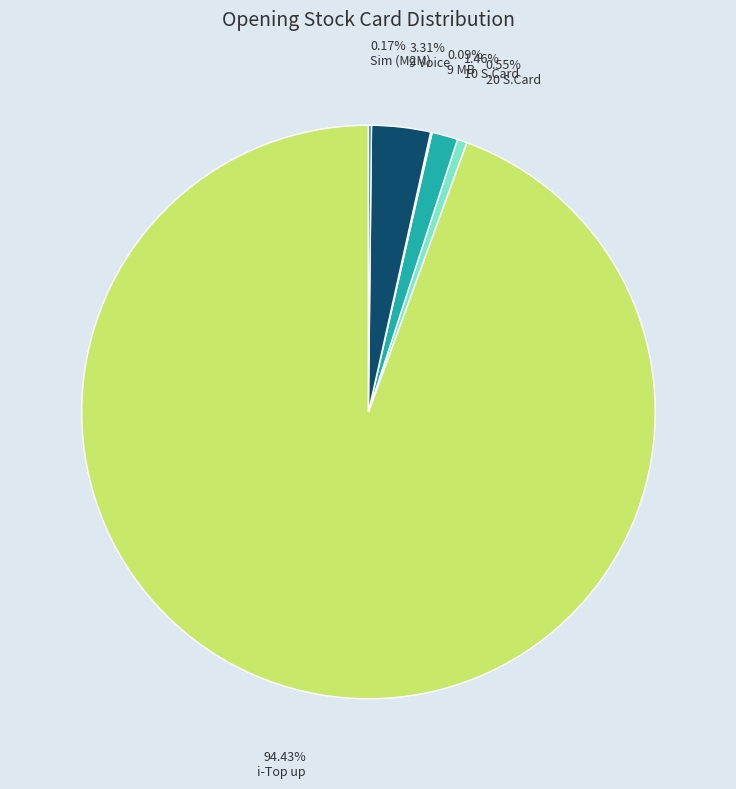

Rank the categories by value from lowest to highest.

9 MB, Sim (M2M), 20 S.Card, 10 S.Card, 9 Voice, i-Top up